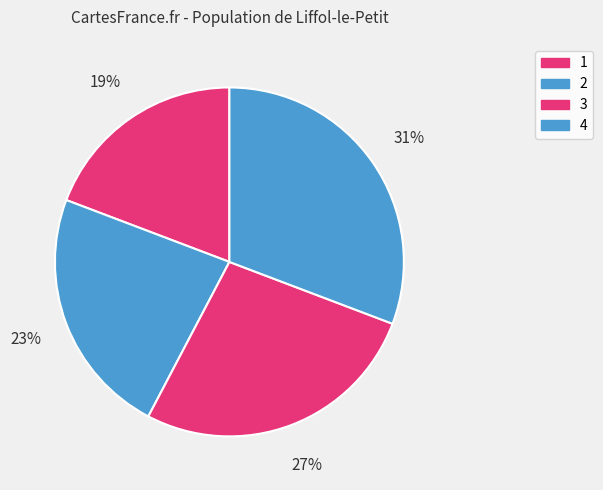

Is there any slice that represents more than half of the pie?

No